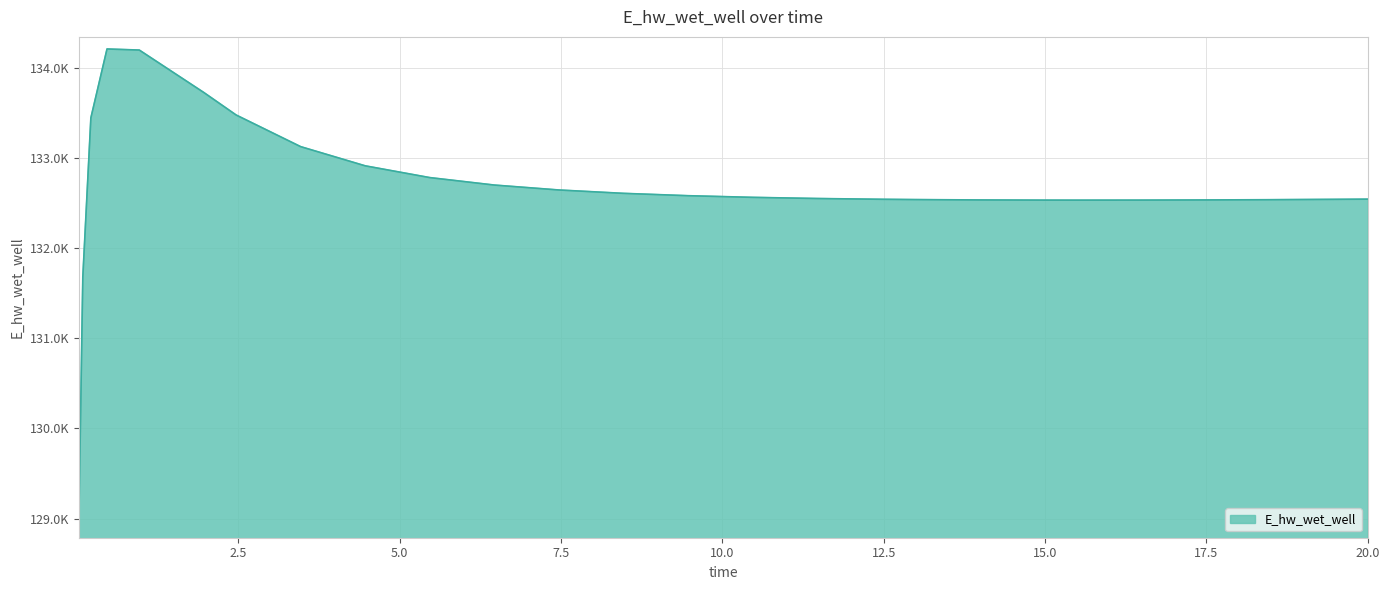

Does the chart have visible grid lines?

Yes